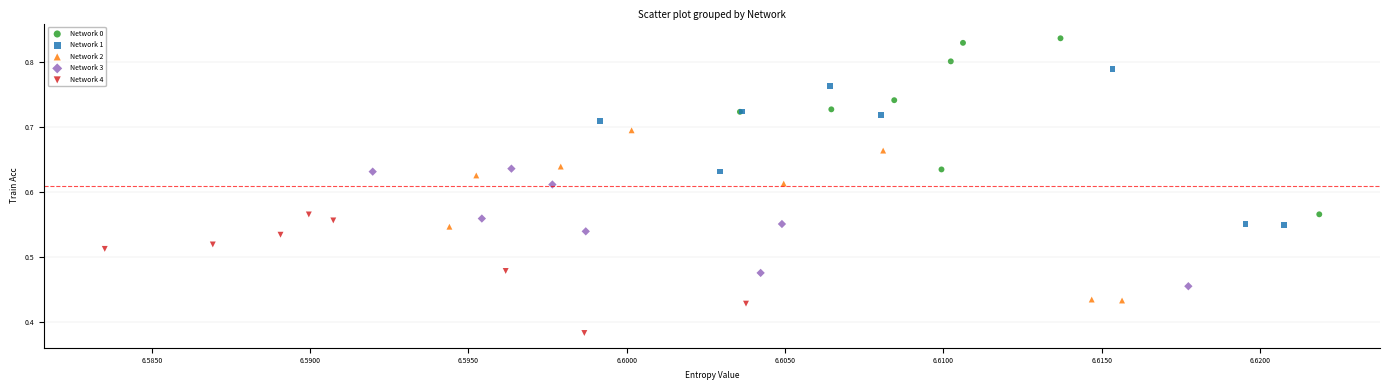

Which series has the widest spread of Y values?

Network 0